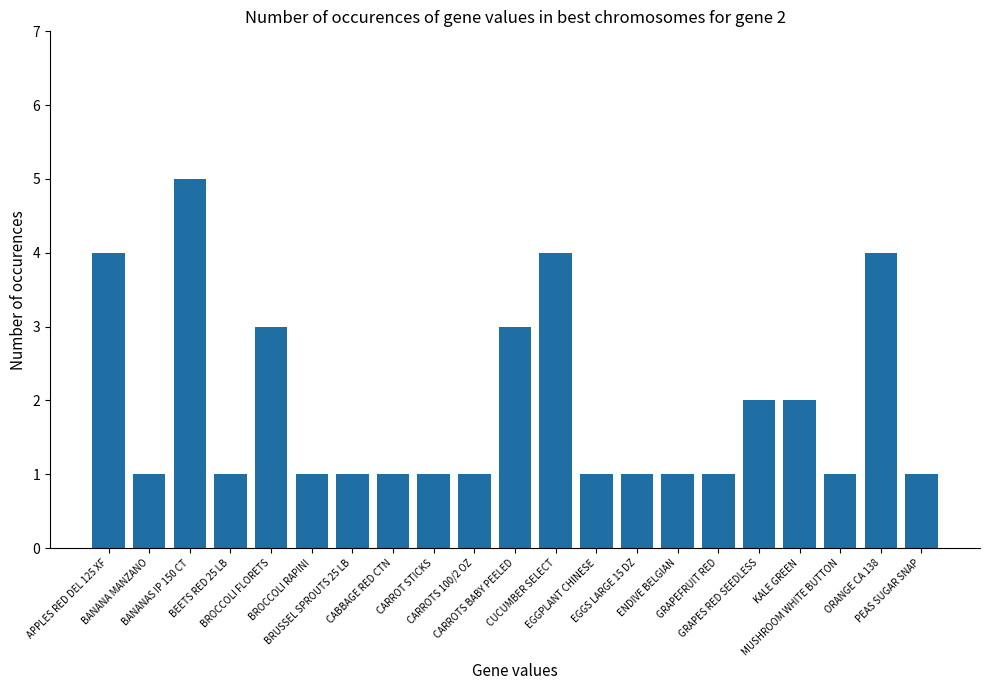

How many distinct data groups are displayed?

1